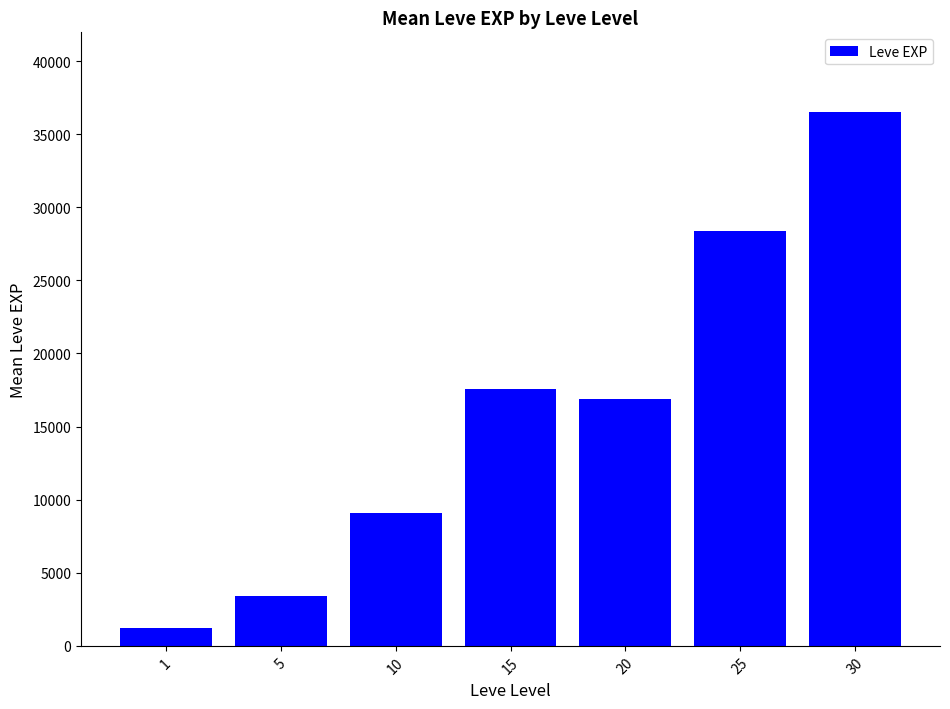

List the labels in order of value, smallest first.

1, 5, 10, 20, 15, 25, 30